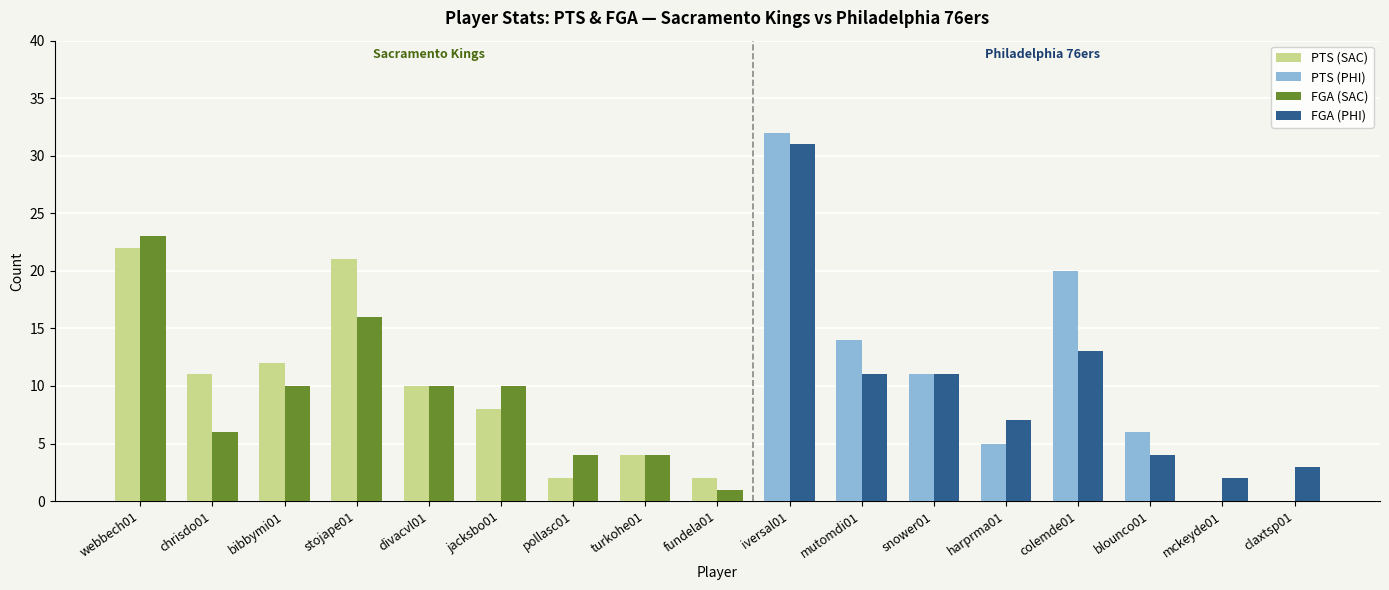

List the labels in order of PTS value, smallest first.

mckeyde01, claxtsp01, pollasc01, fundela01, turkohe01, harprma01, blounco01, jacksbo01, divacvl01, chrisdo01, snower01, bibbymi01, mutomdi01, colemde01, stojape01, webbech01, iversal01